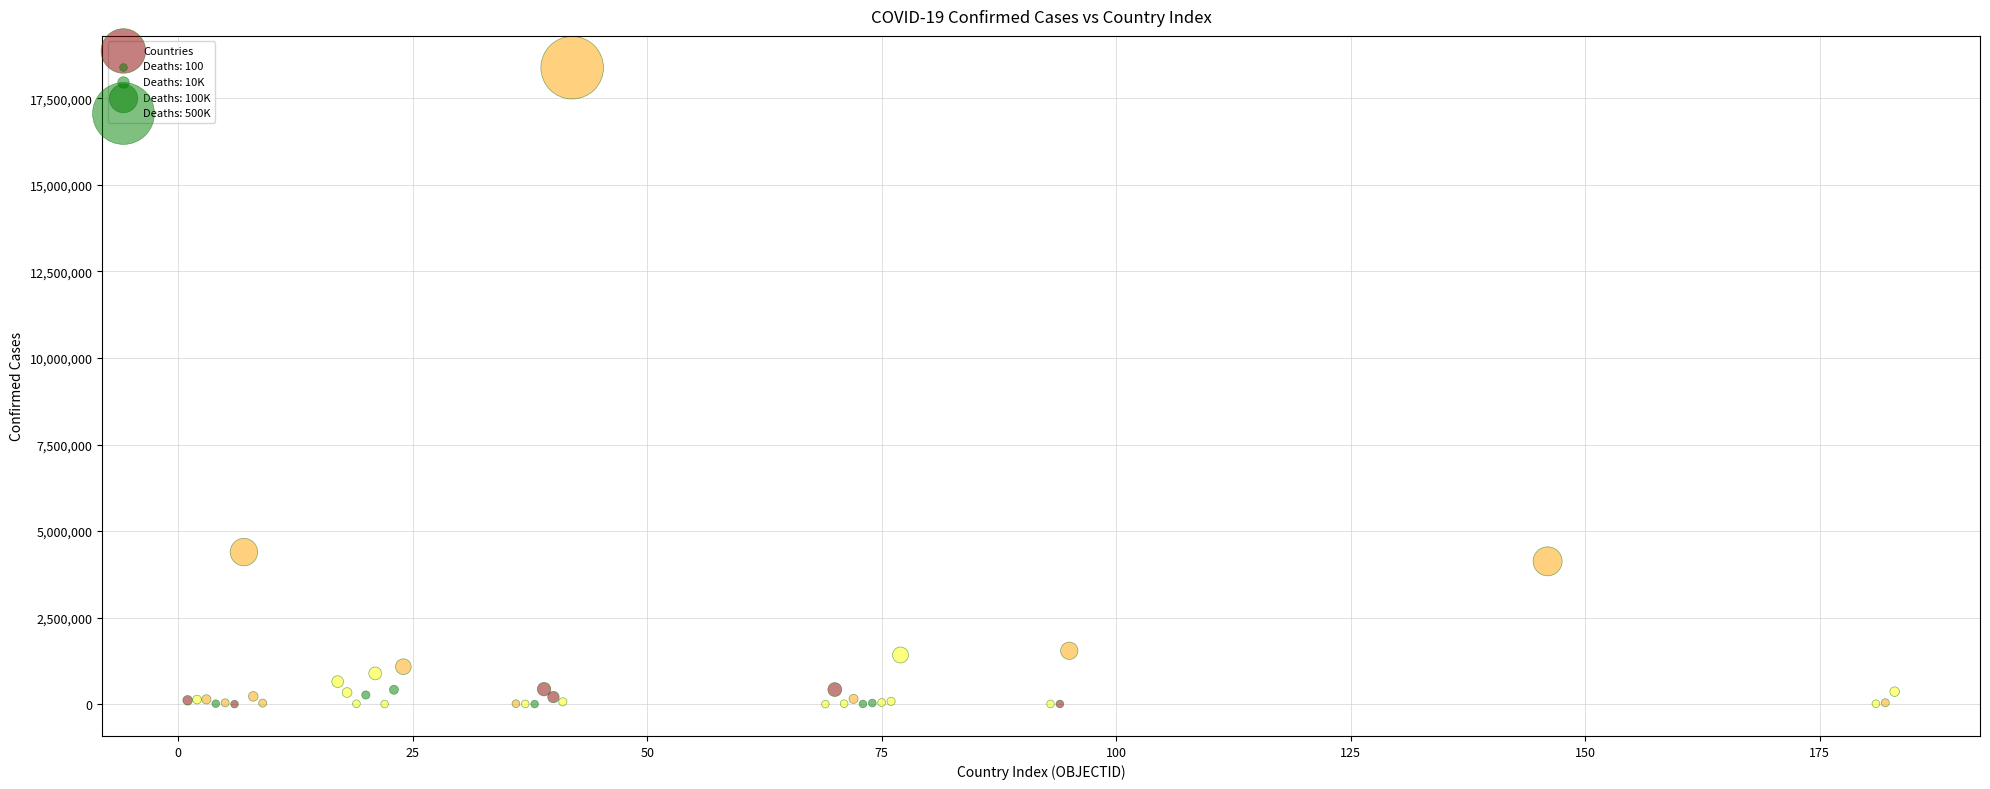

What Y value in the scatter plot is closest to 9193576?

4393142